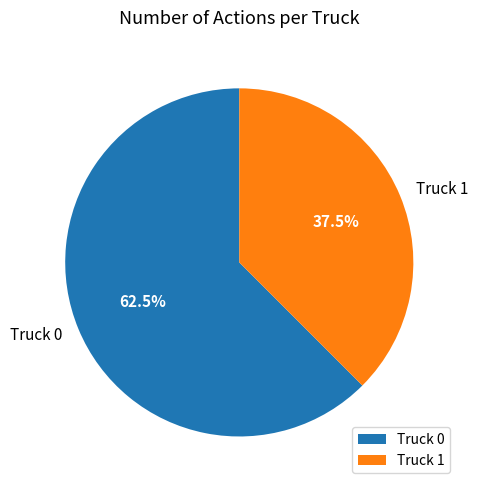

Rank the categories by value from lowest to highest.

Truck 1, Truck 0